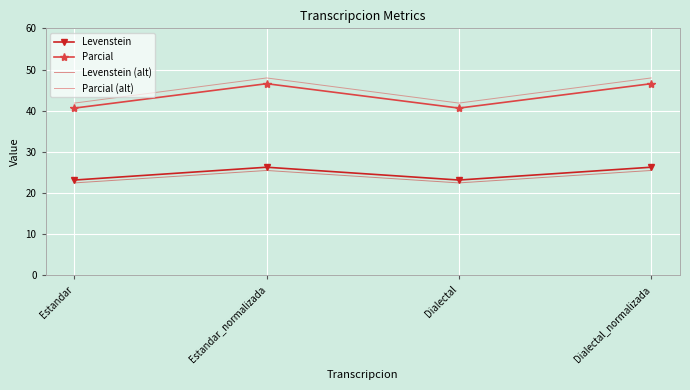

Between Dialectal and Dialectal_normalizada, which series saw the biggest shift?

Parcial (alt)